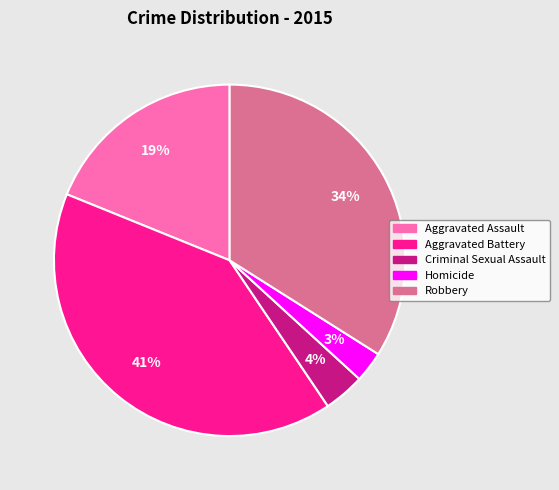

Between Homicide and Robbery, which is larger?

Robbery